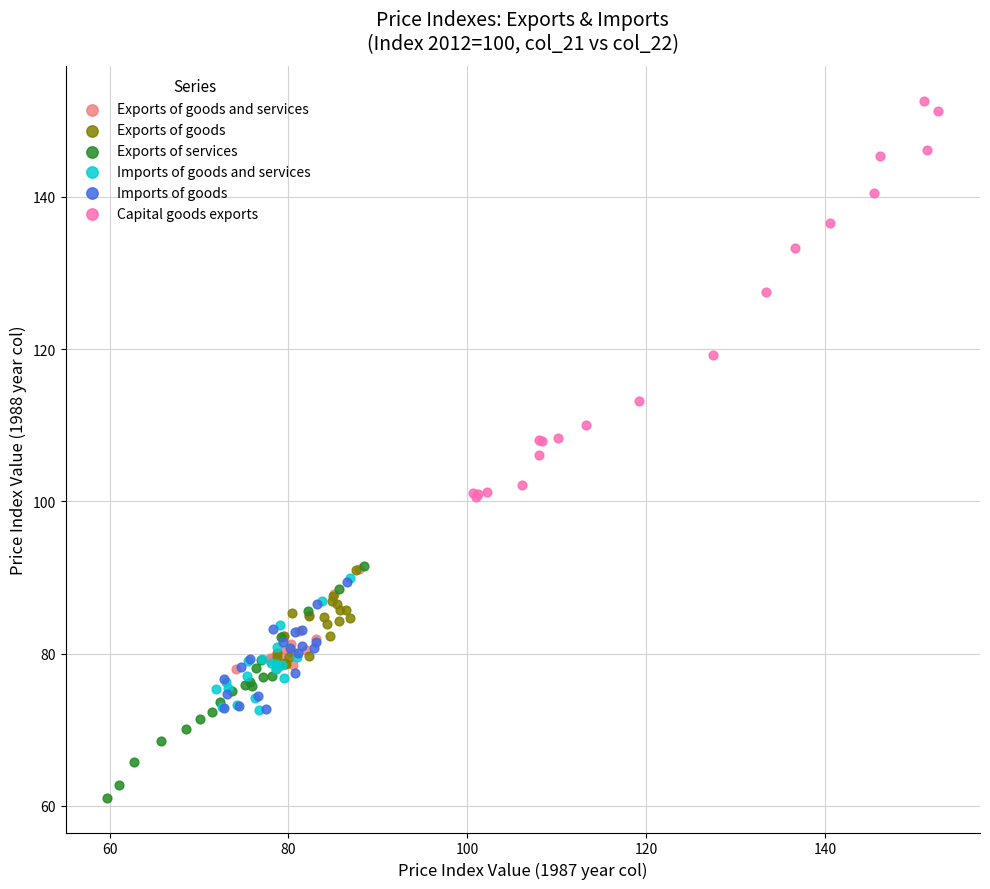

Which series has the largest Y range (max minus min)?

Capital goods exports